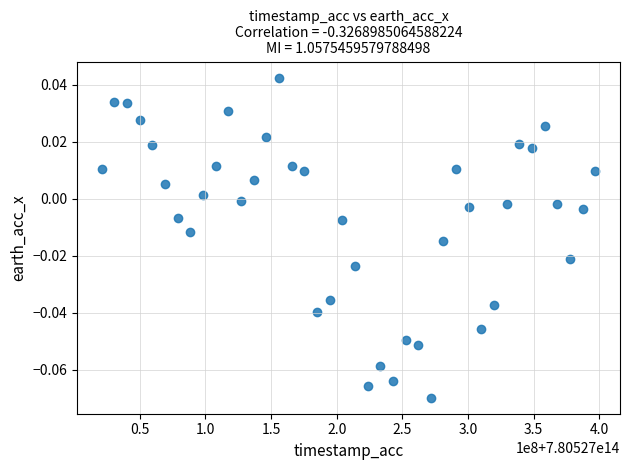

What is the range of X values (max minus min)?

375957395.0